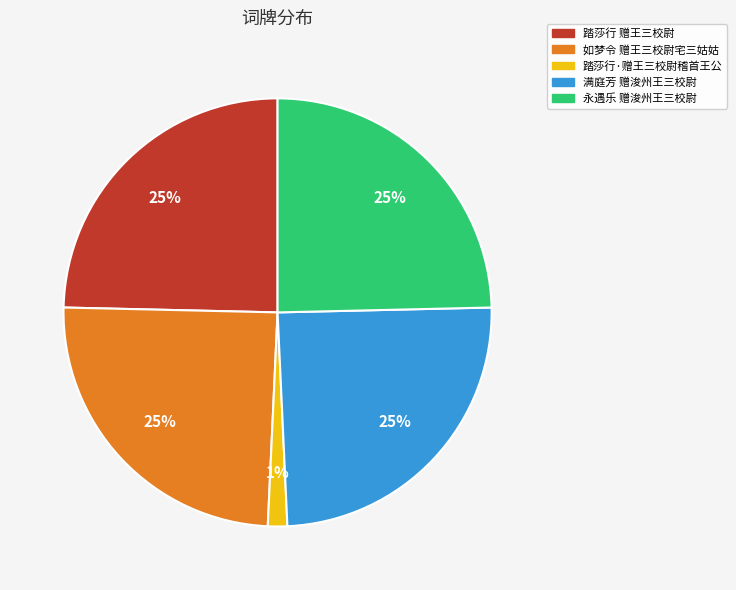

True or false: 踏莎行·赠王三校尉稽首王公 accounts for 13% of the total.

False